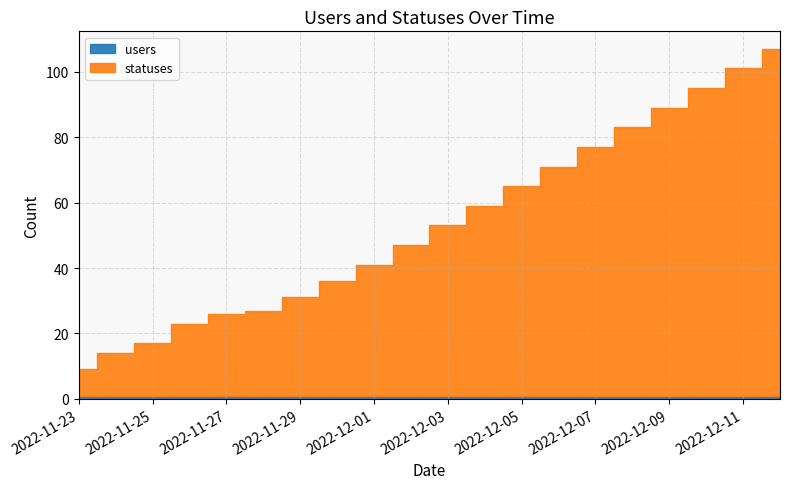

Which series has the largest range (max minus min)?

statuses